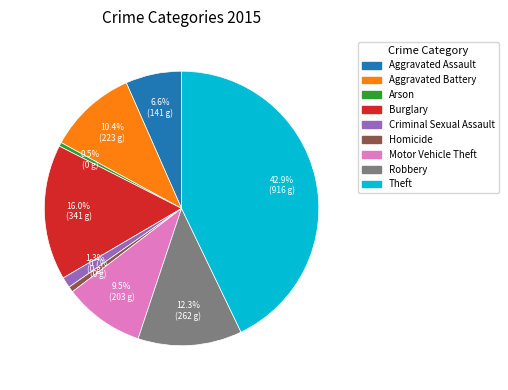

Which has a higher value, Burglary or Robbery?

Burglary